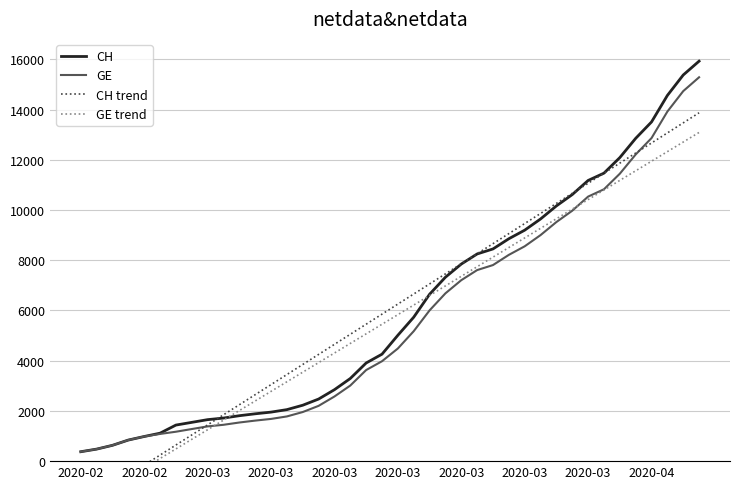

How many values in GE trend are below zero?

5